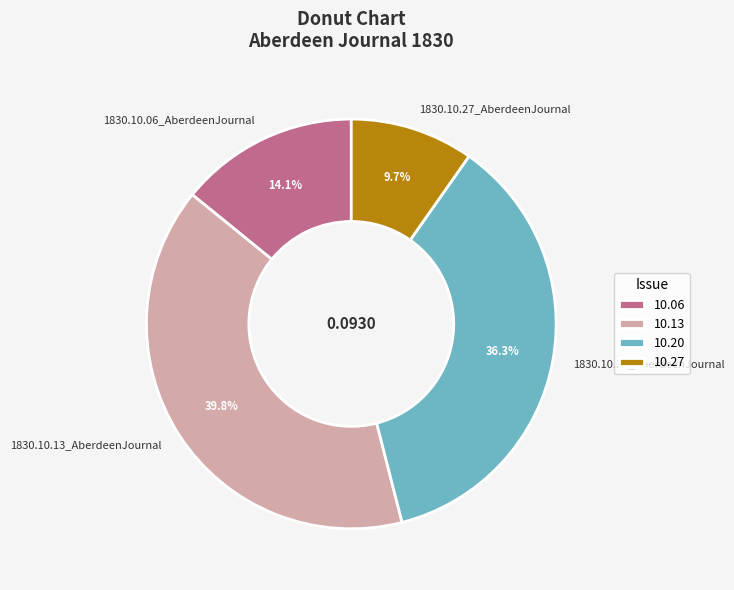

Which has a higher value, 1830.10.27_AberdeenJournal or 1830.10.20_AberdeenJournal?

1830.10.20_AberdeenJournal